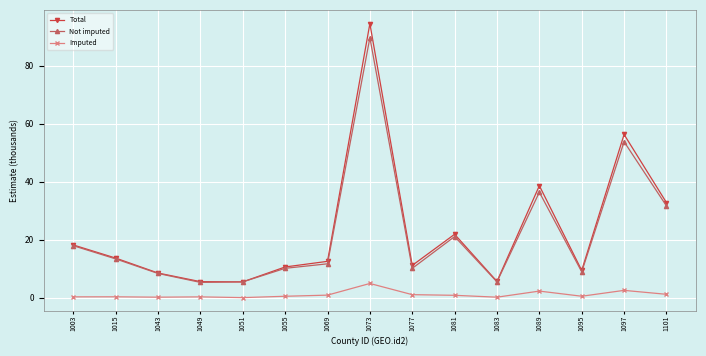

Is it true that Not imputed equals 5.4 at 1051?

True